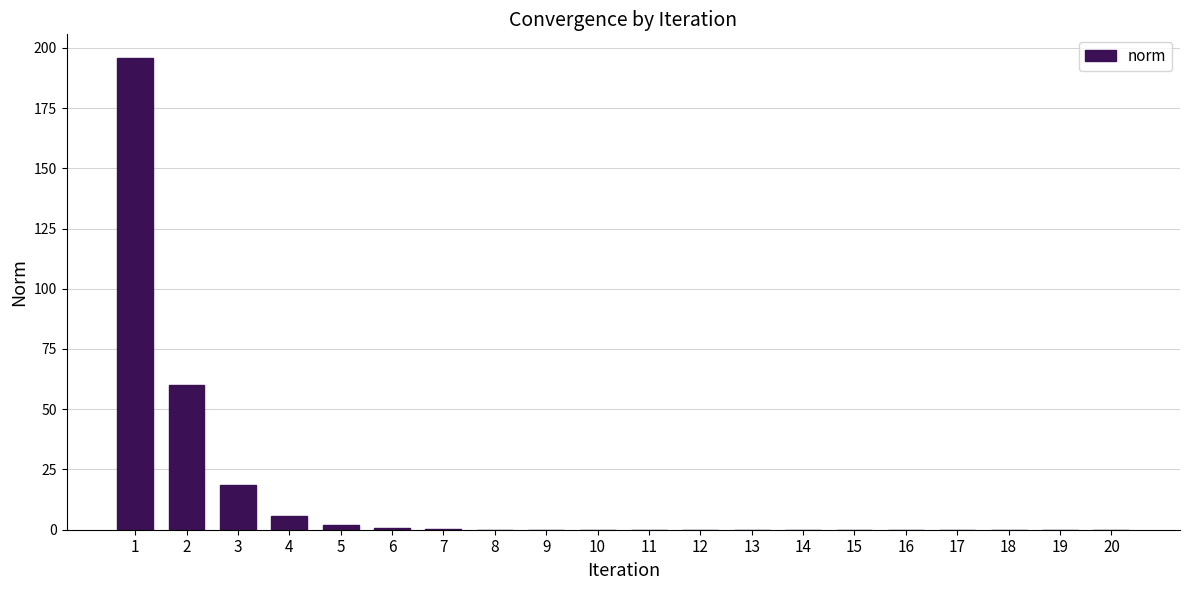

What is the sum of all values?

282.8